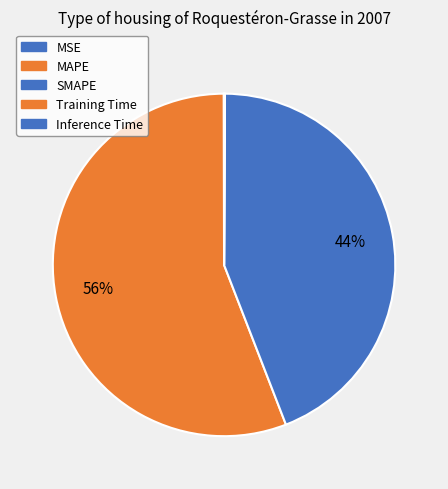

Is there any slice that represents more than half of the pie?

Yes